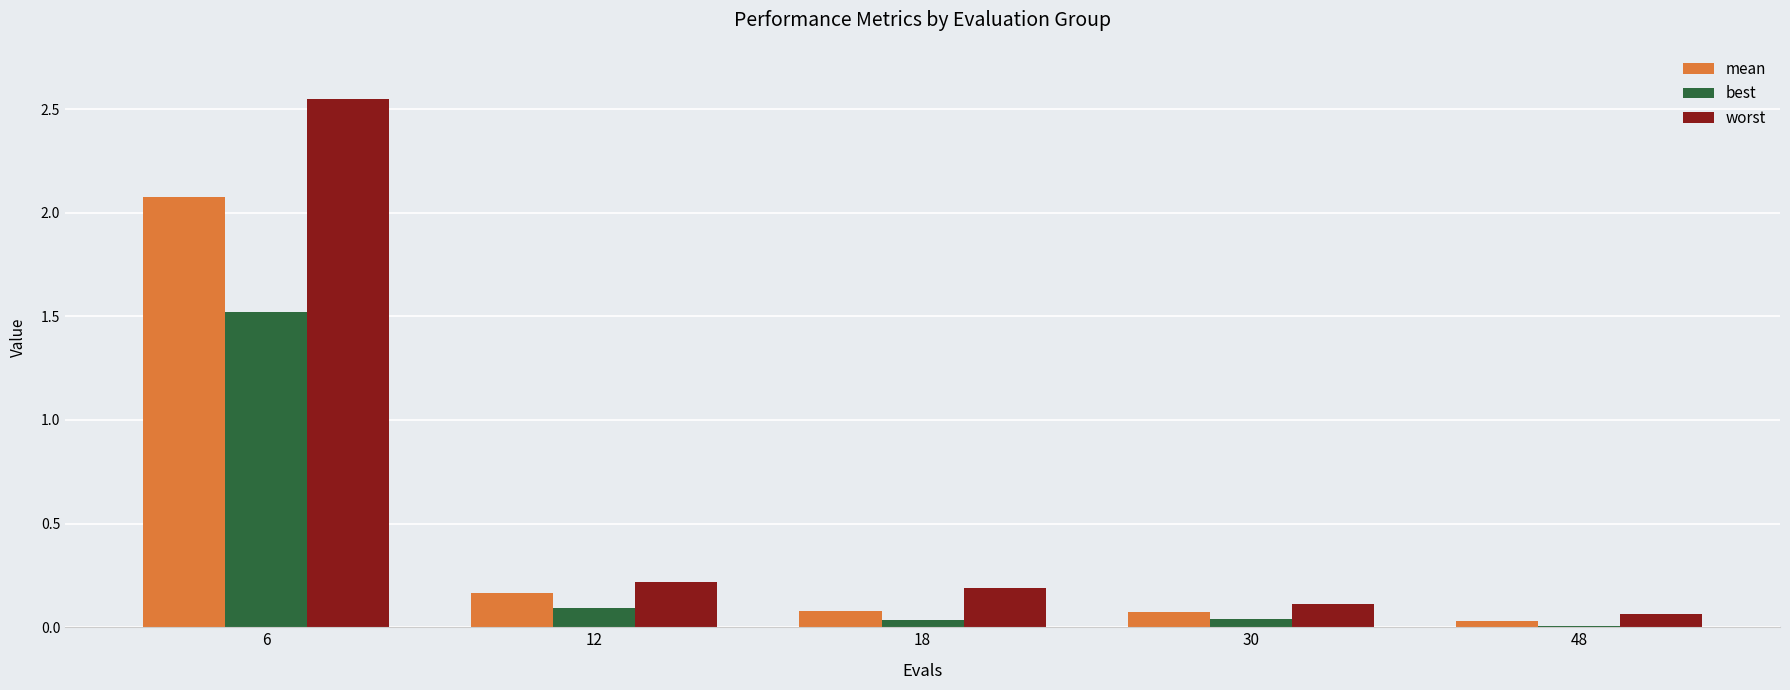

What is the total value across all series at 12?

0.5